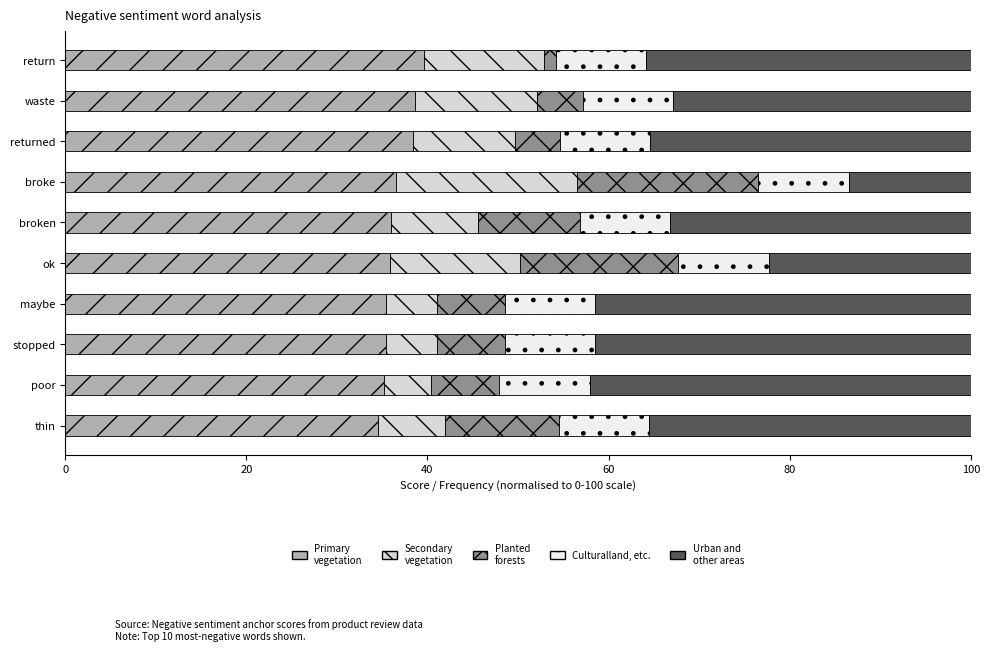

How many distinct data groups are displayed?

5